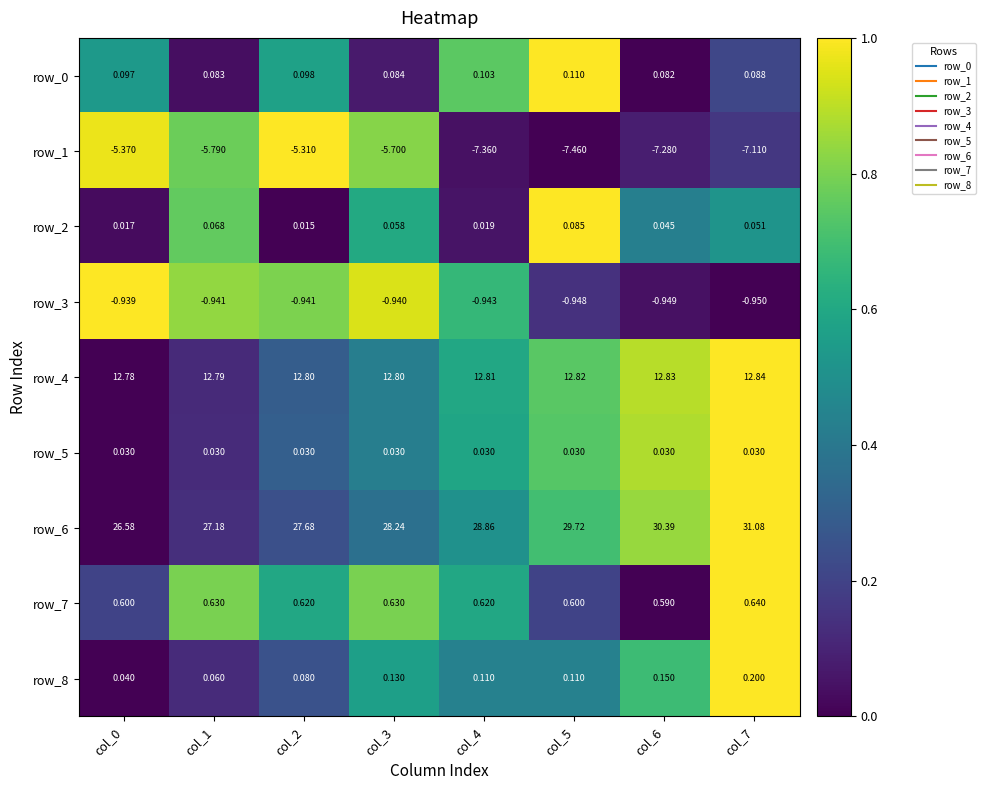

Is the value of row_2 at col_7 greater than the value of row_4 at col_6?

No